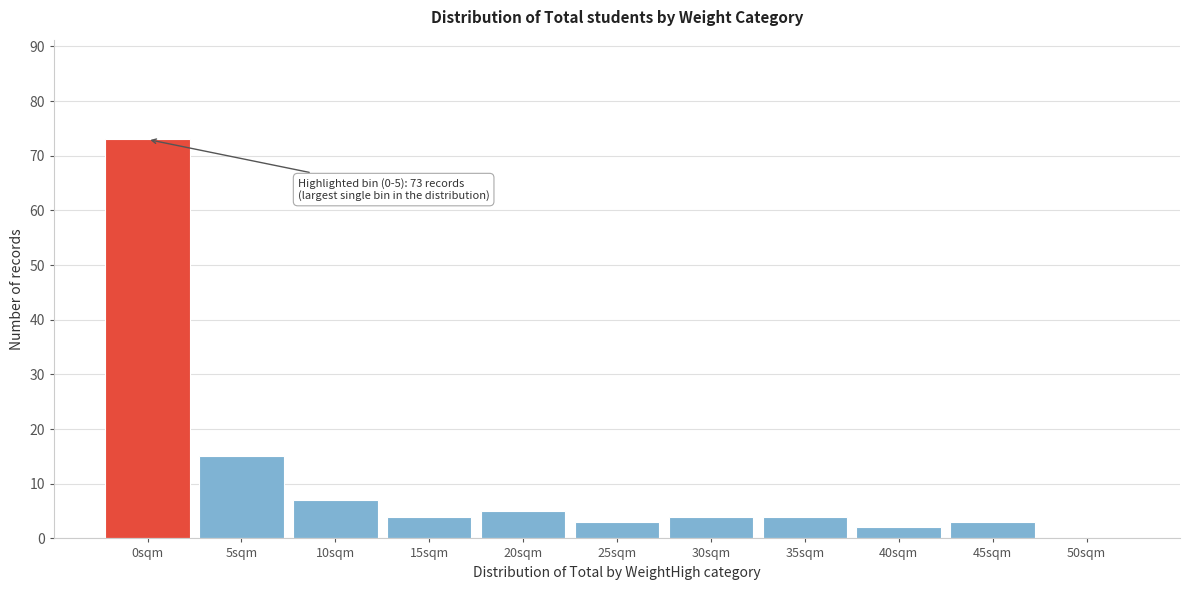

Reading left to right, what are all the values shown in this chart?

0sqm=73	5sqm=15	10sqm=7	15sqm=4	20sqm=5	25sqm=3	30sqm=4	35sqm=4	40sqm=2	45sqm=3	50sqm=0